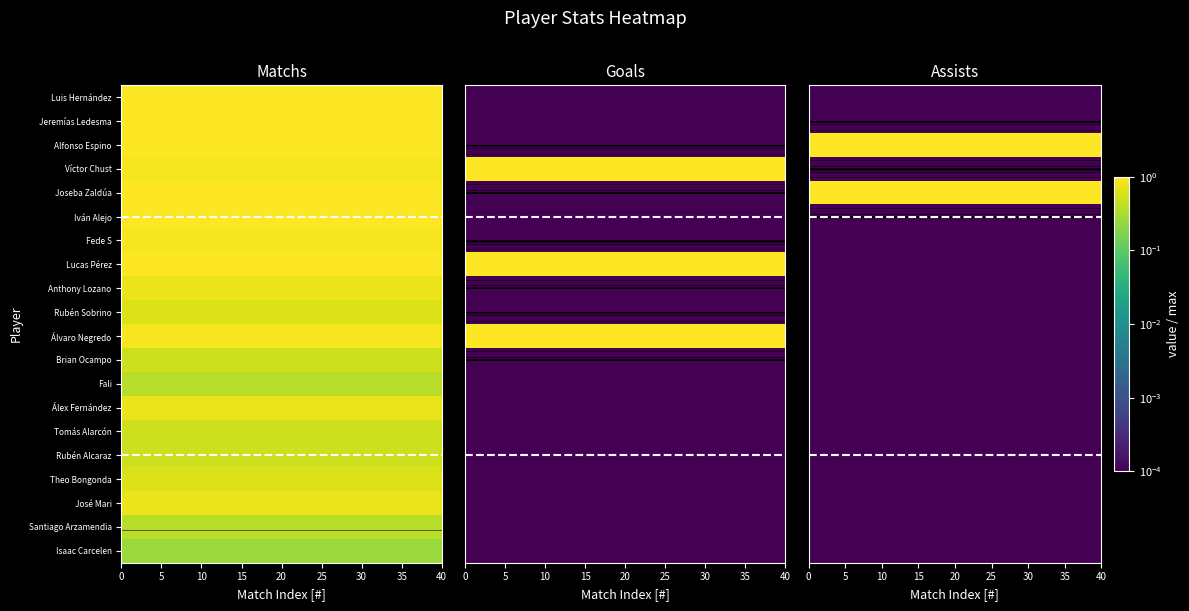

List the series in order of their peak value, highest first.

Alfonso Espino, Joseba Zaldúa, Luis Hernández, Jeremías Ledesma, Víctor Chust, Iván Alejo, Fede S, Lucas Pérez, Anthony Lozano, Rubén Sobrino, Álvaro Negredo, Brian Ocampo, Fali, Álex Fernández, Tomás Alarcón, Rubén Alcaraz, Theo Bongonda, José Mari, Santiago Arzamendia, Isaac Carcelen